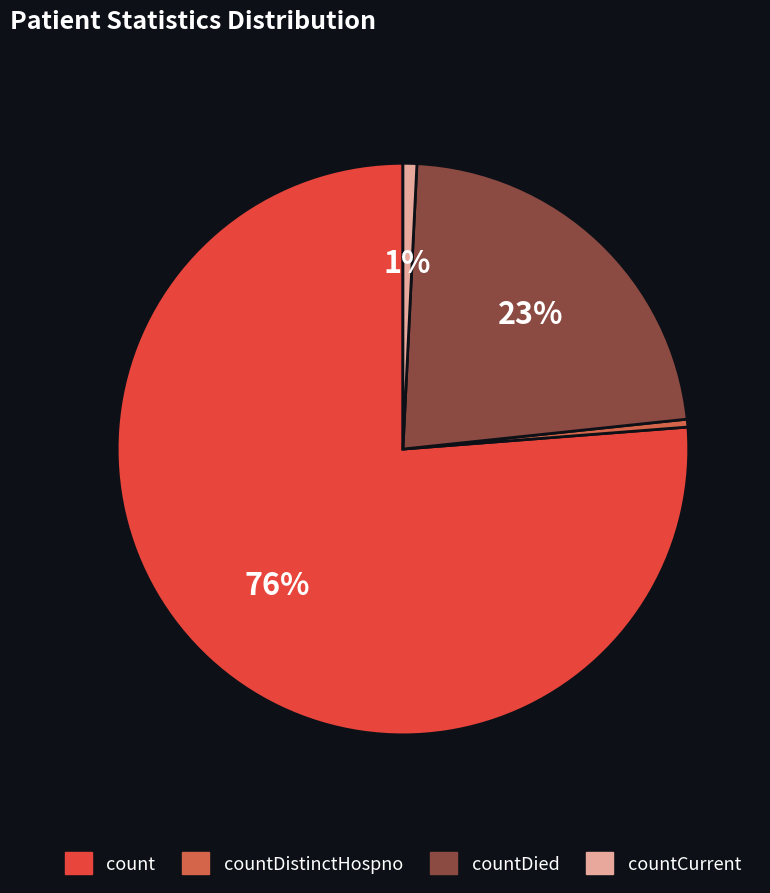

Approximately how many times larger is the value at countDied compared to countDistinctHospno?

51.0